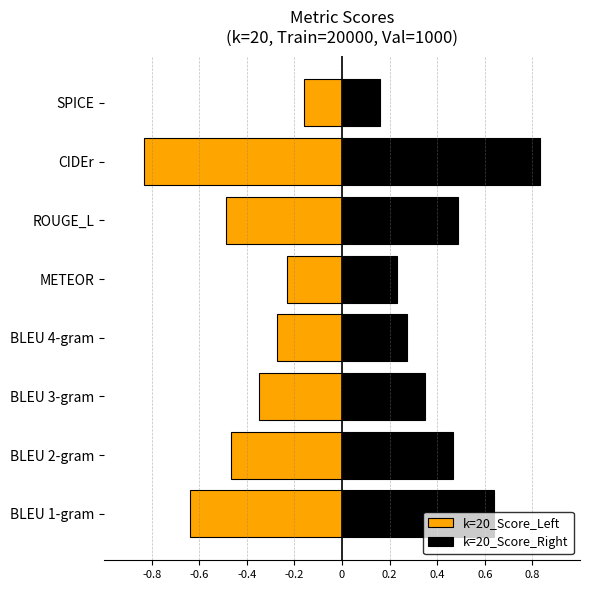

What is the sum of the k=20_Score_Left values at ROUGE_L and METEOR?

-0.7